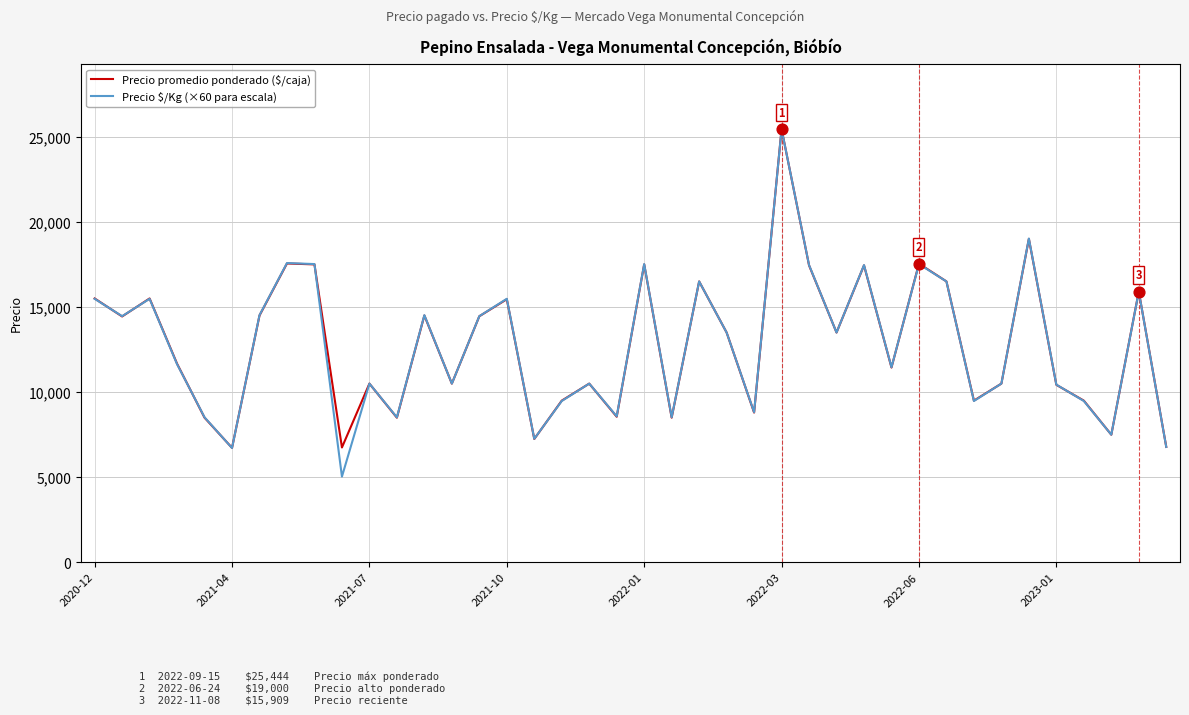

Which series has the widest spread of values?

Precio $/Kg (×60 para escala)